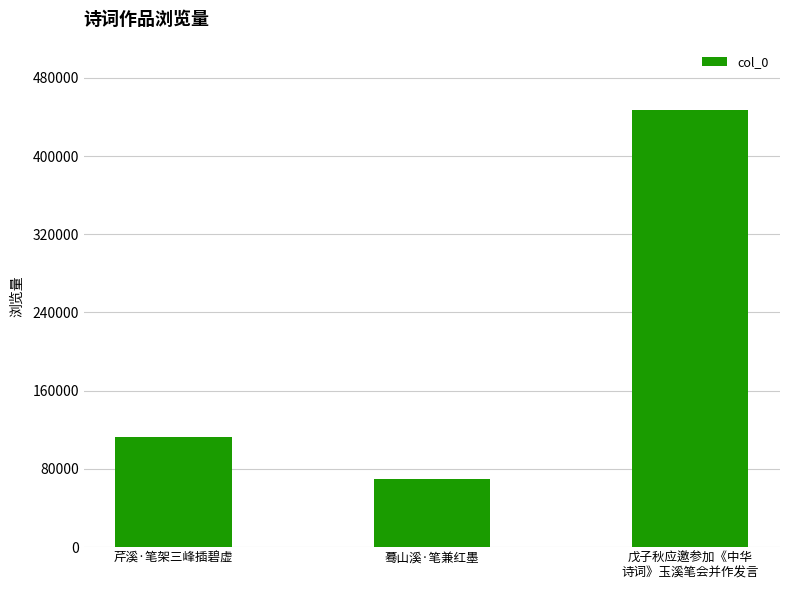

What is the minimum value shown in the chart?

69894